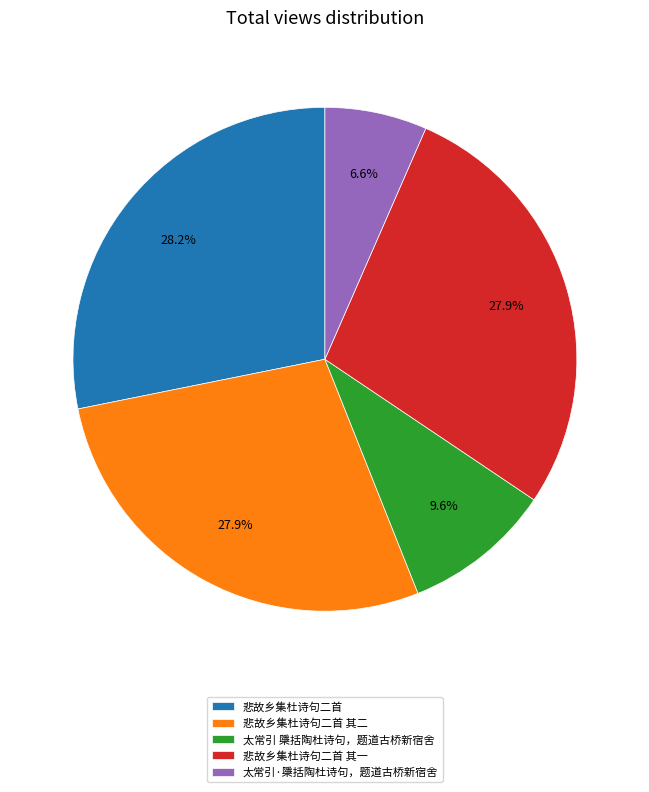

How many segments does this pie chart have?

5